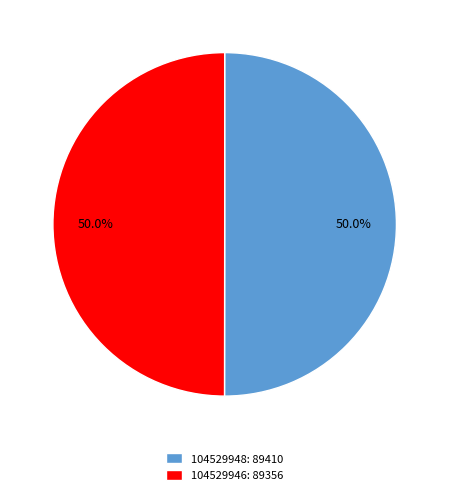

Approximately how many times larger is the value at 104529948: 89410 compared to 104529946: 89356?

1.0